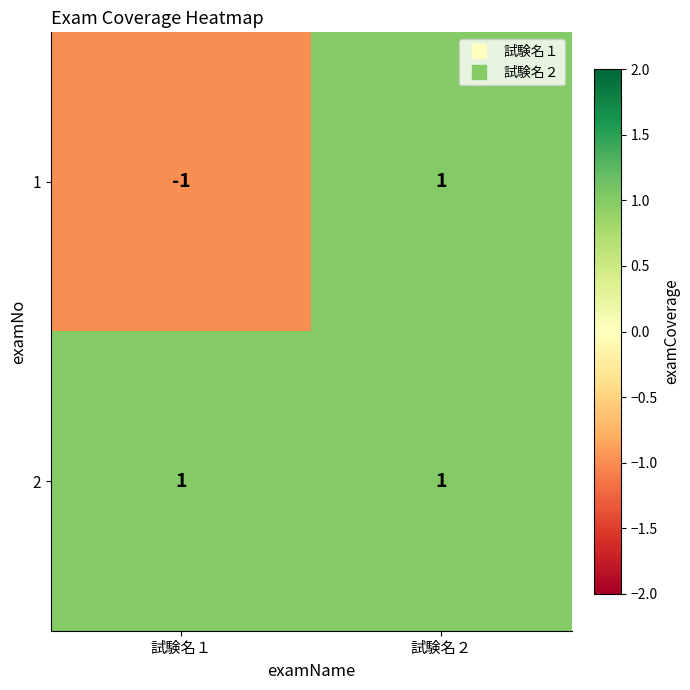

Which series has the largest range (max minus min)?

1